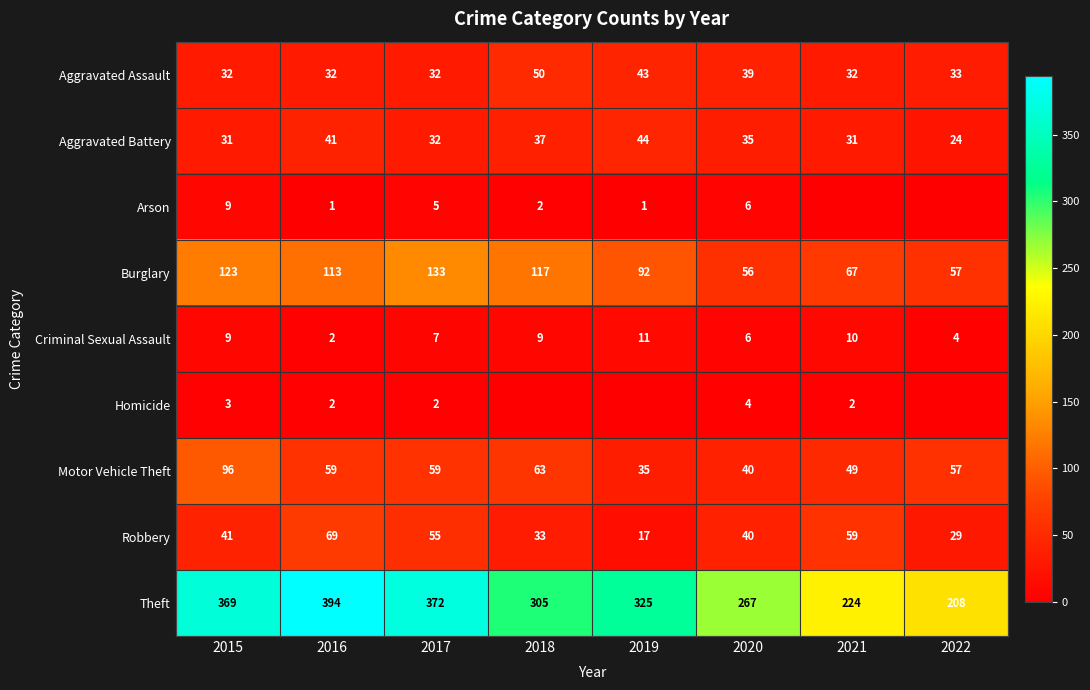

How many categories are shown in the chart?

8